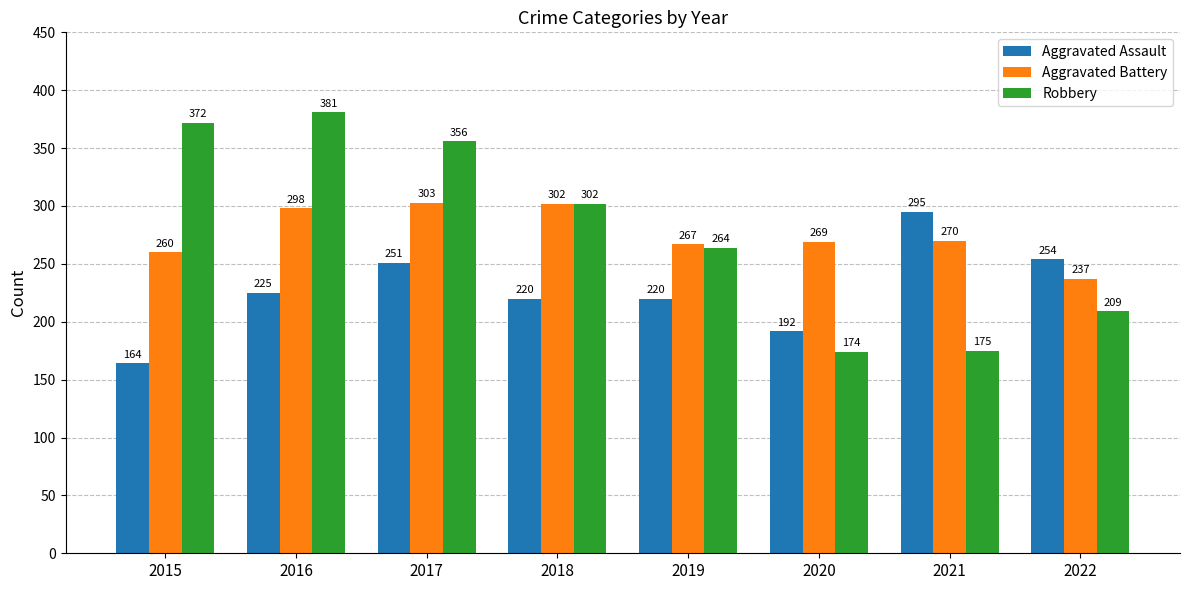

What is the total value across all series at 2022?

700